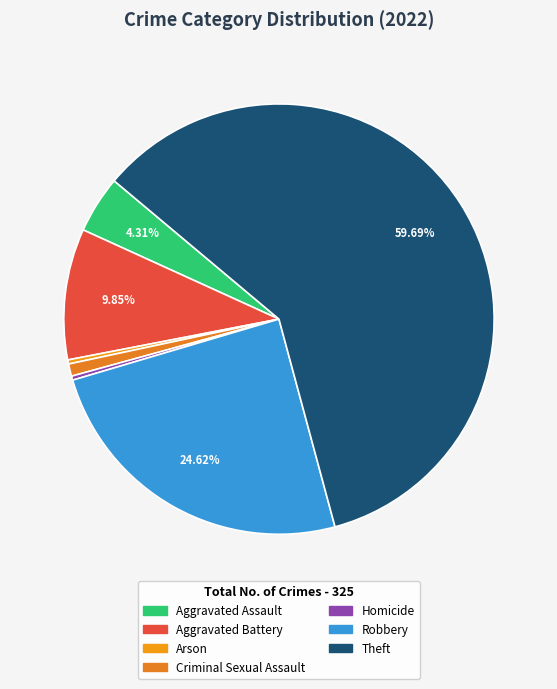

Is there any slice that represents more than half of the pie?

Yes